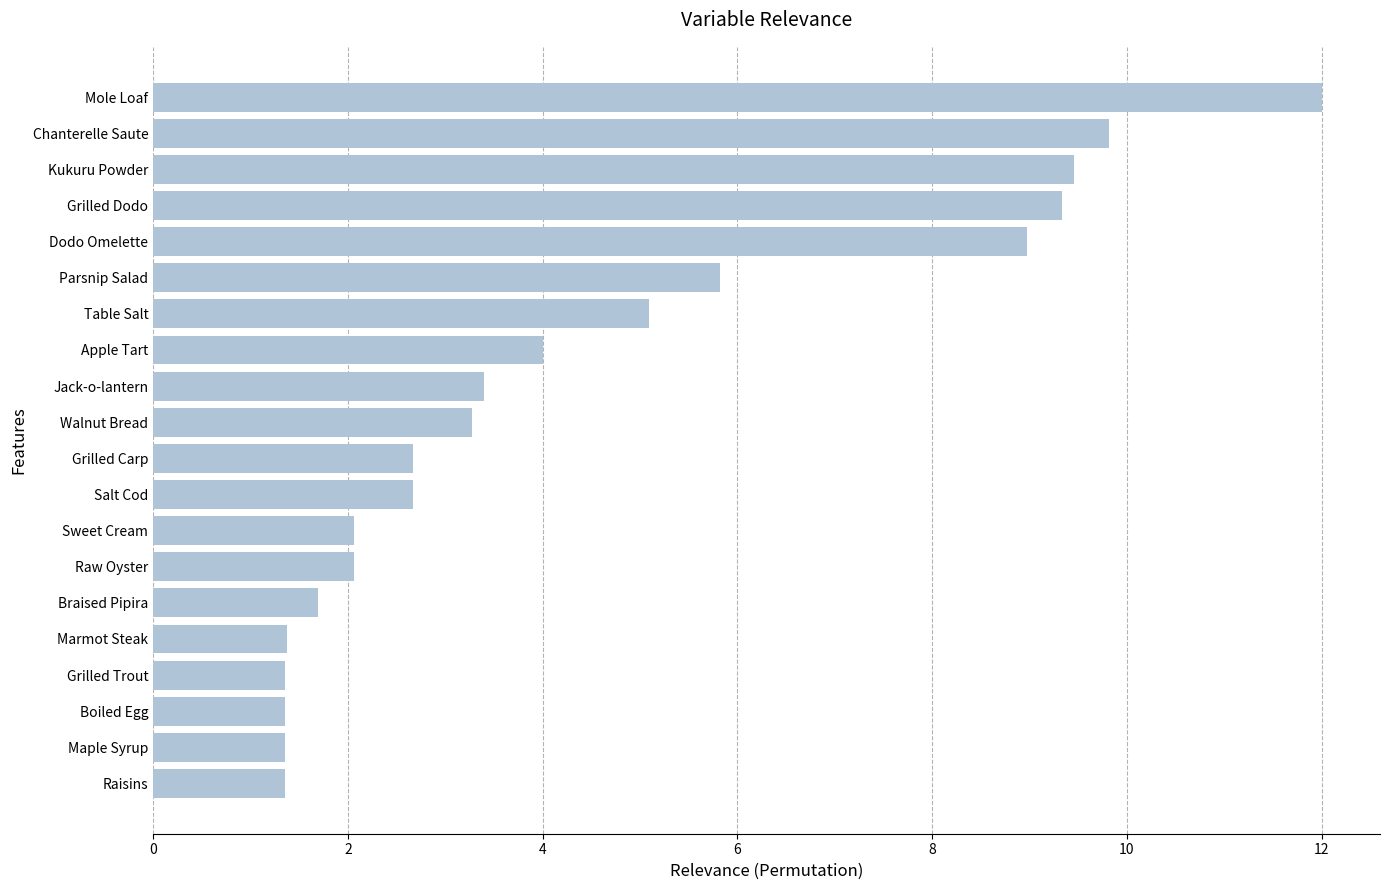

Is it true that the value at Braised Pipira is 1.7?

True